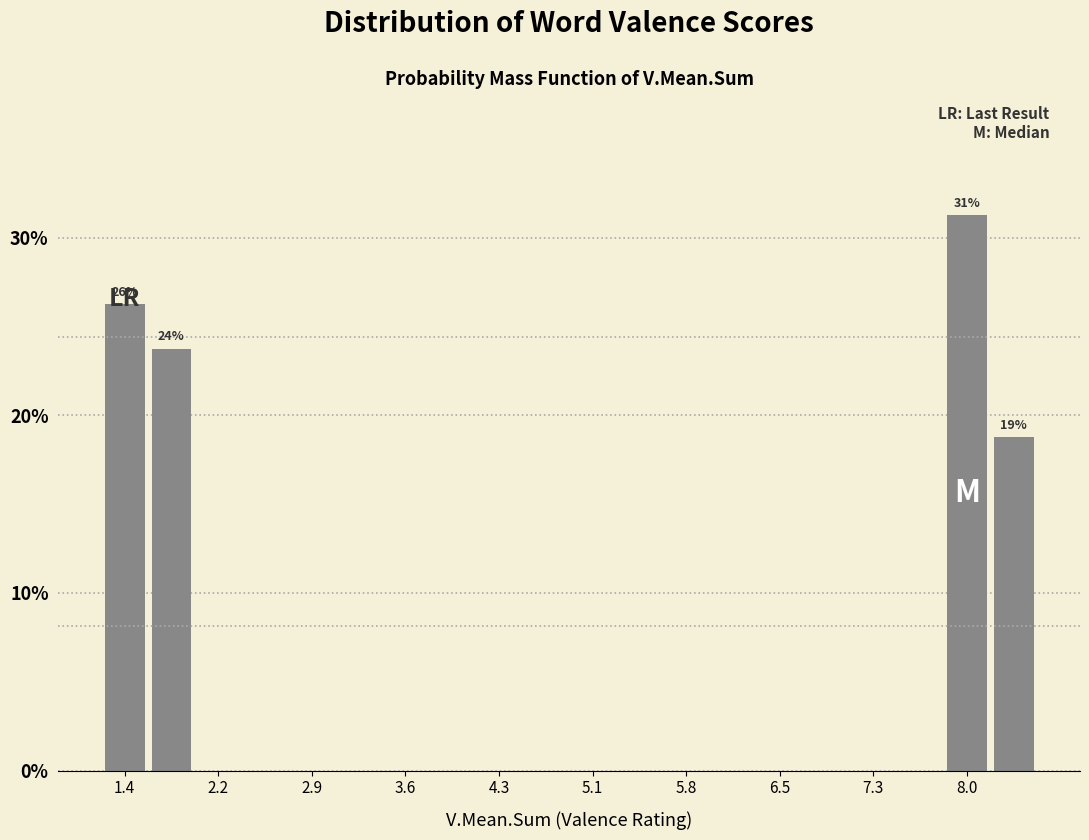

Read against the x-axis, roughly where is the centre of the tallest bar?

8.0